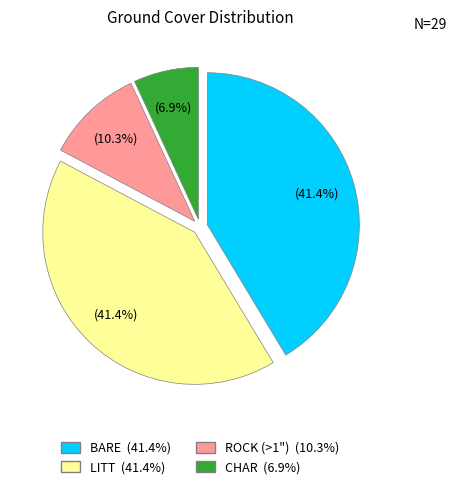

Is the sum of BARE (41.4%) and LITT (41.4%) greater than half?

Yes